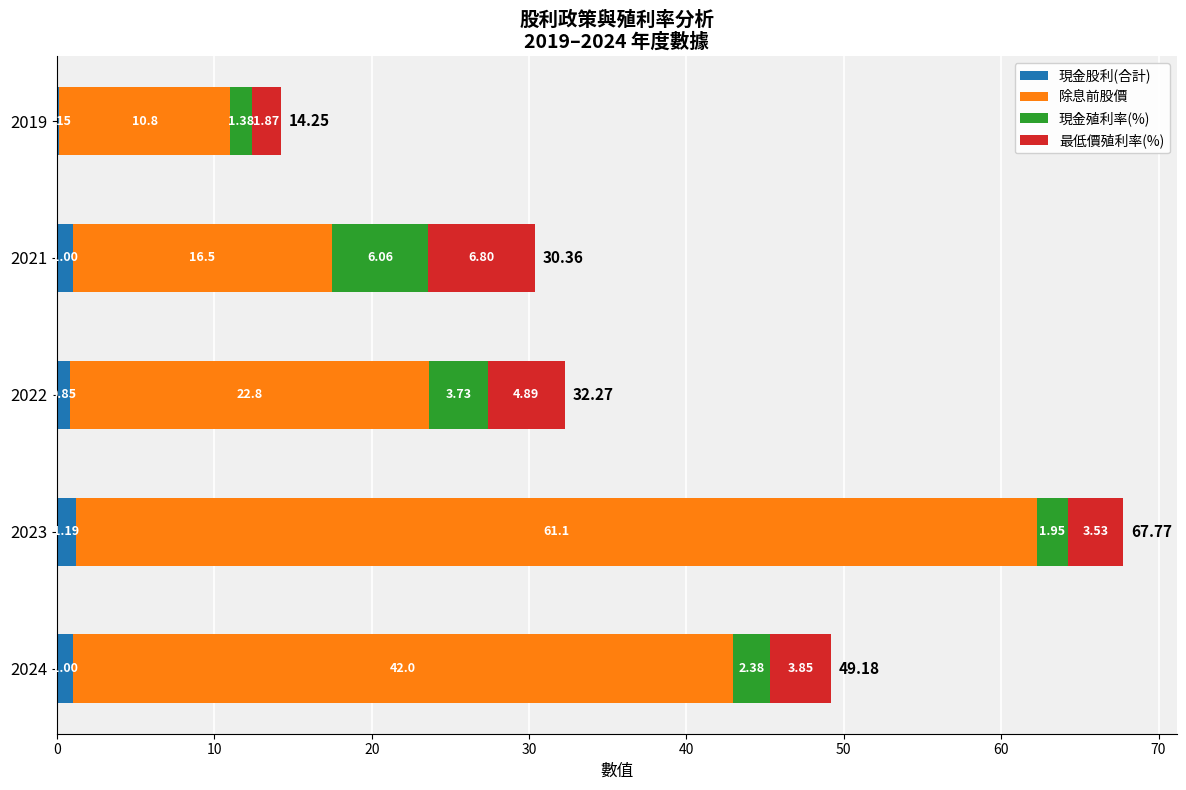

What is the total value across all series at 2024?

49.2